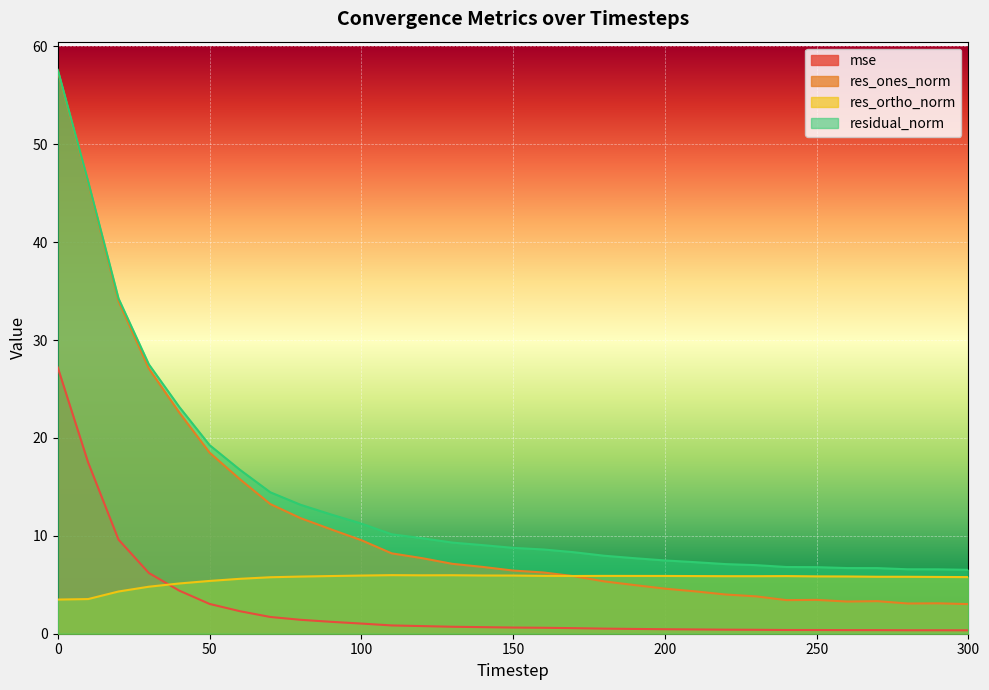

Which series has the largest total across all categories?

residual_norm